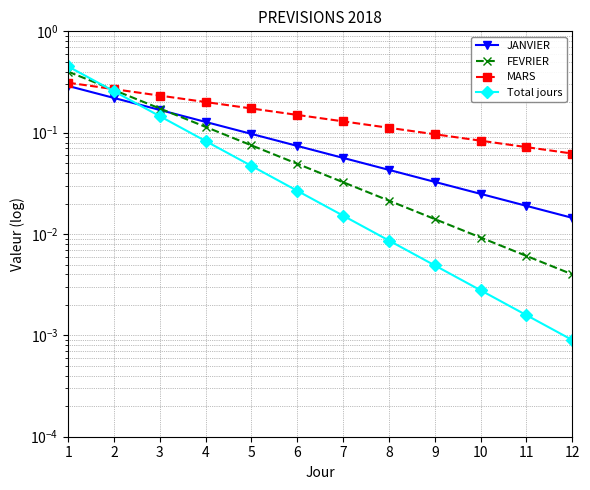

Which series changed the most between 4 and 12?

MARS